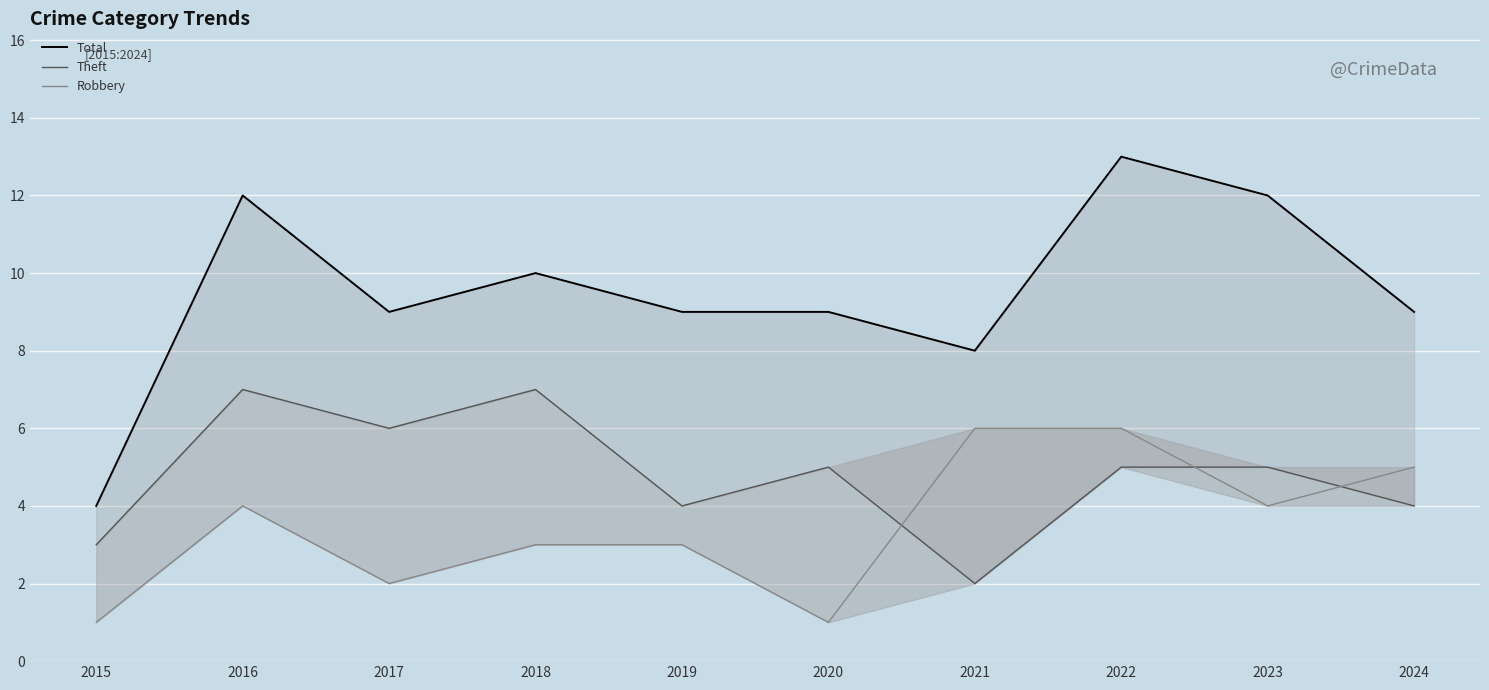

True or false: Total and Theft cross at least once.

False